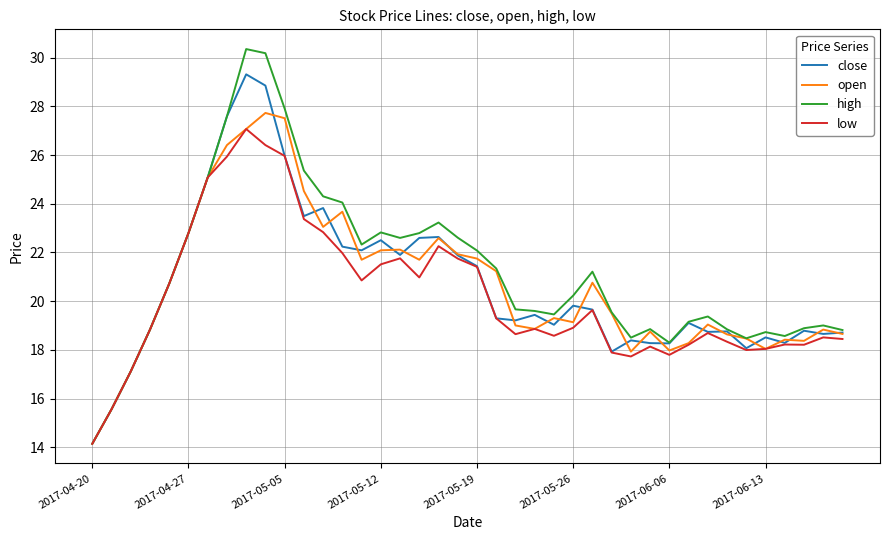

Which series has the widest spread of values?

high